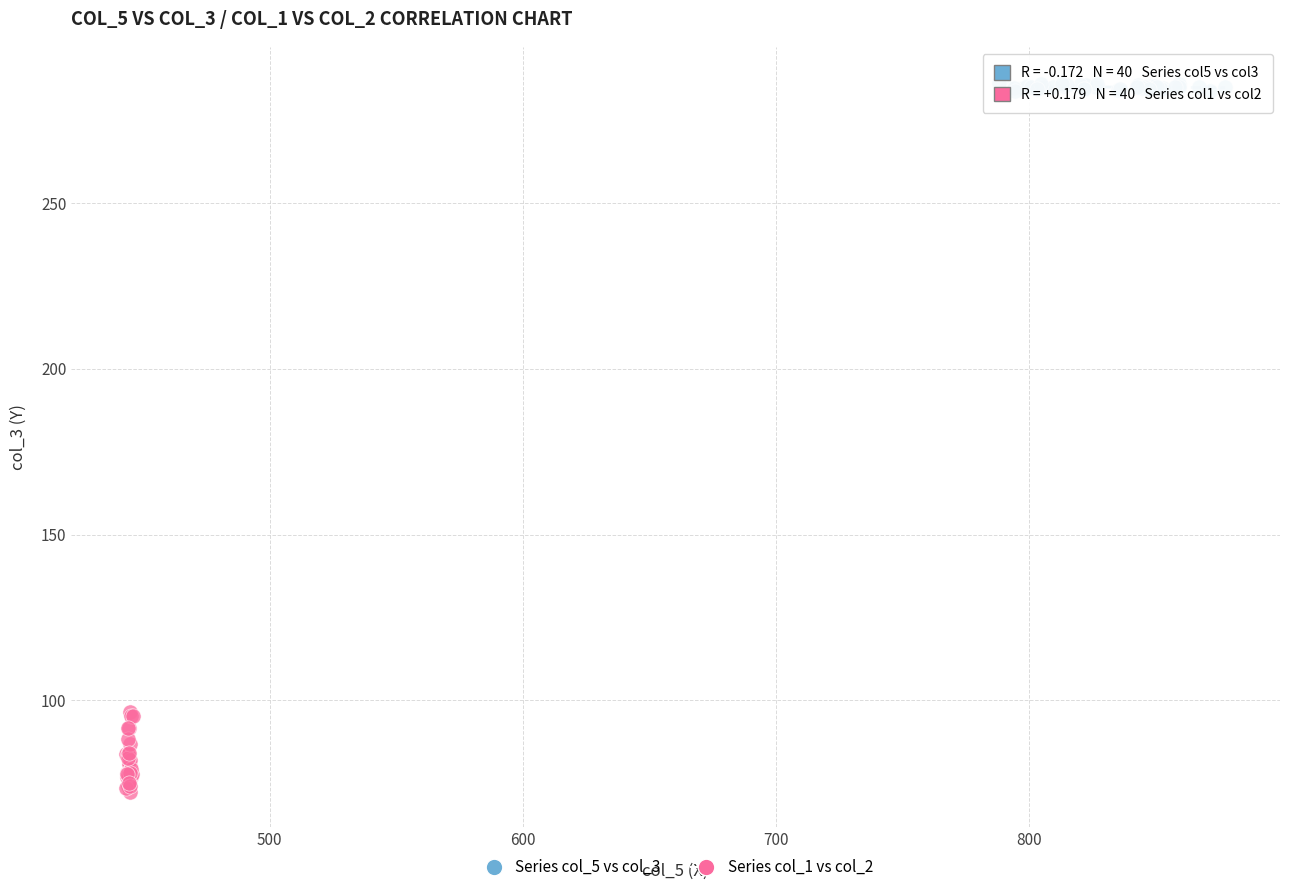

Which series contains the lowest Y value?

Series col_1 vs col_2